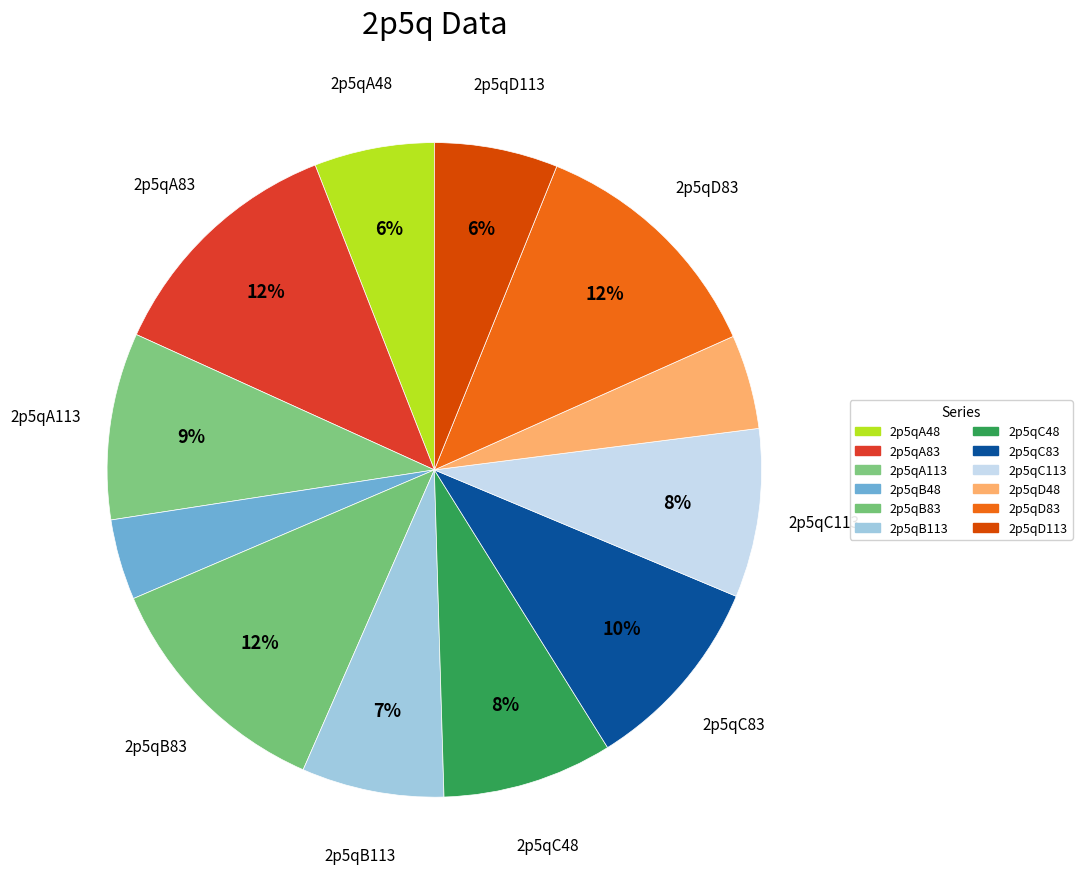

Does 2p5qB113 represent more than half of the total?

No